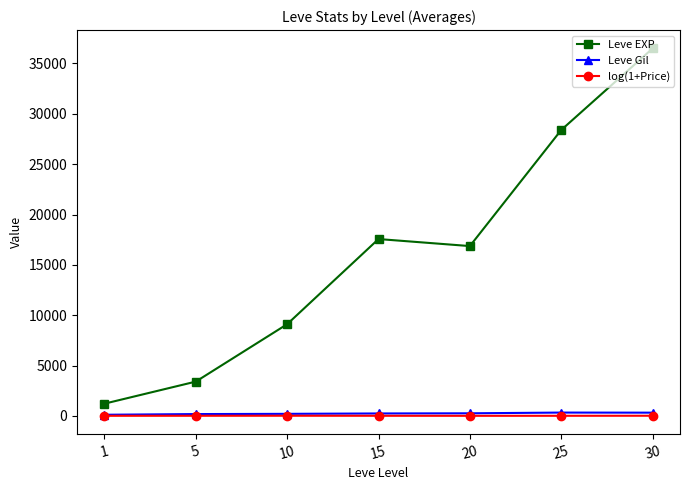

Which series has the largest total across all categories?

Leve EXP